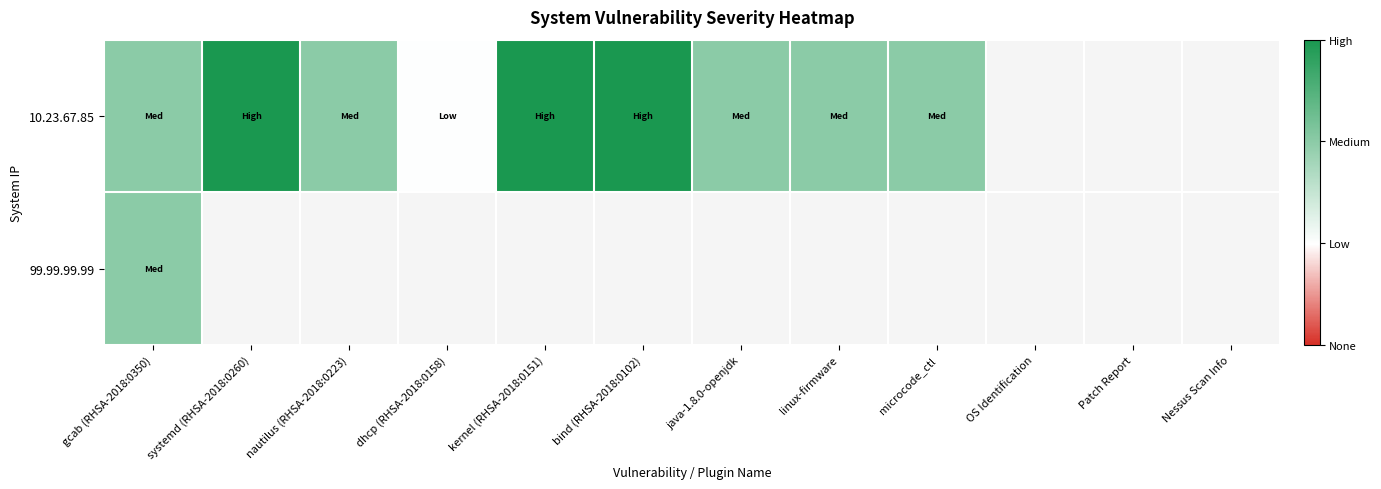

What is the highest value of the 99.99.99.99 series?

2.0